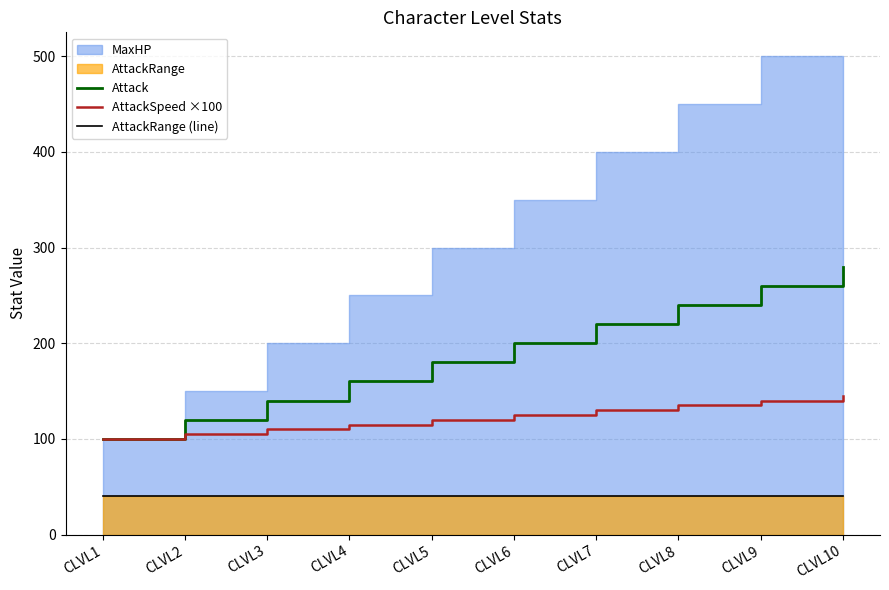

Rank the categories by Attack value from highest to lowest.

CLVL10, CLVL9, CLVL8, CLVL7, CLVL6, CLVL5, CLVL4, CLVL3, CLVL2, CLVL1